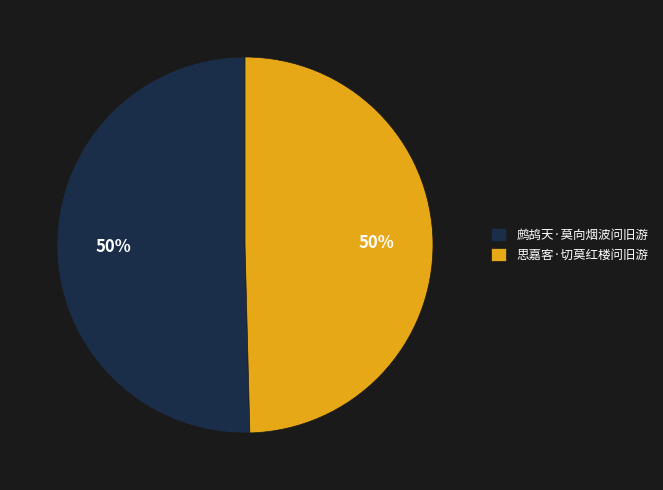

Is the sum of 鹧鸪天·莫向烟波问旧游 and 思嘉客·切莫红楼问旧游 greater than half?

Yes